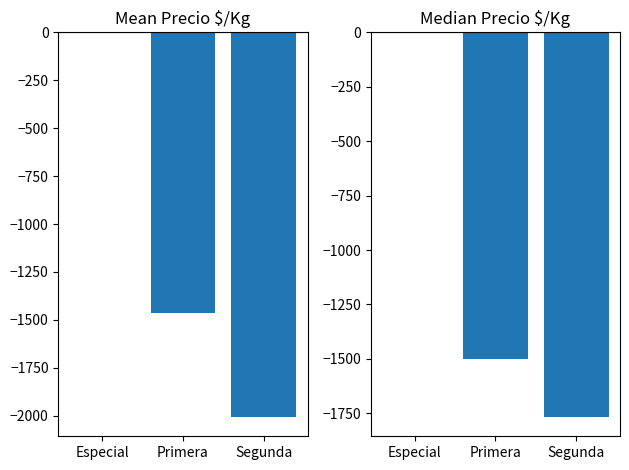

The Median Precio $/Kg series shows -1500.0 at Primera. True or false?

True